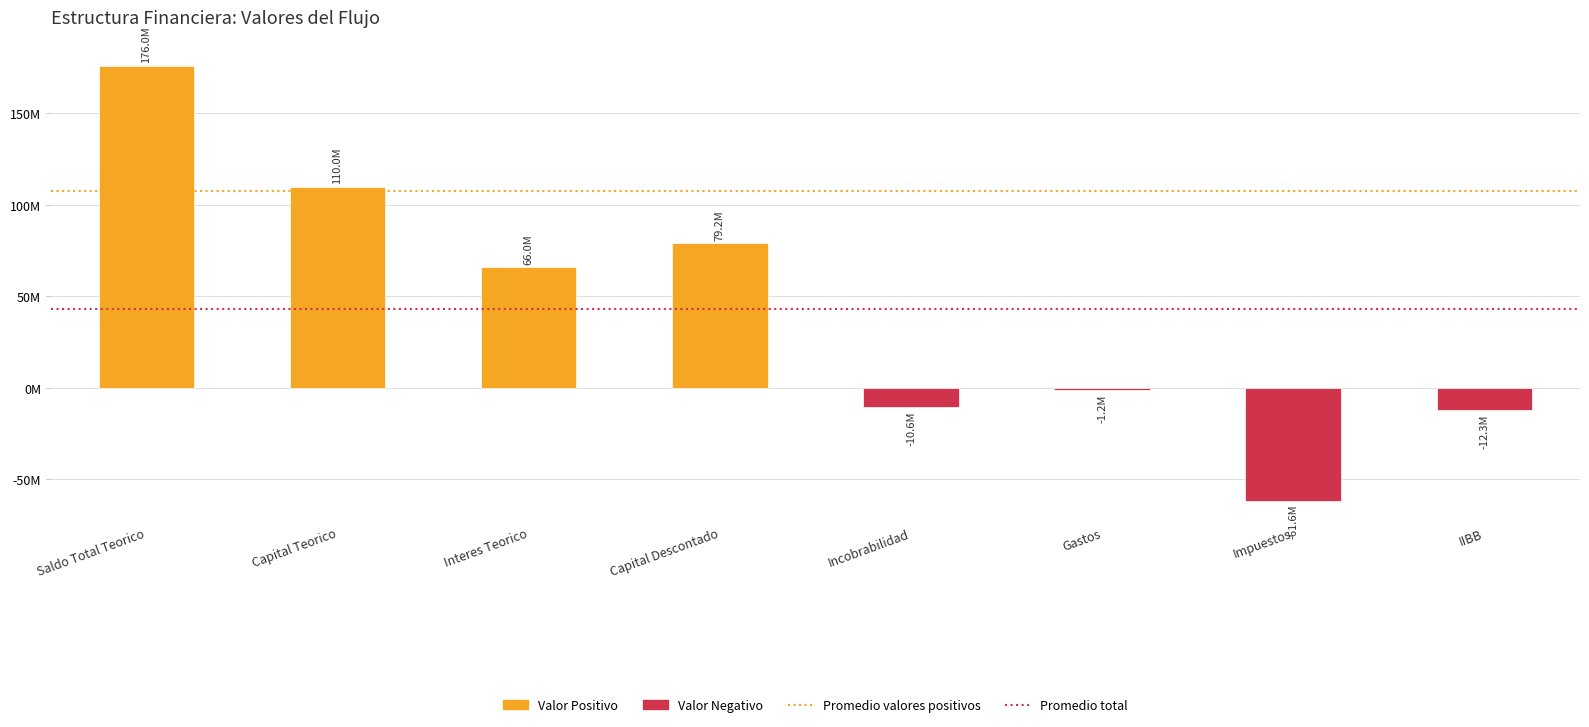

Which category has the lowest value across all series?

Impuestos